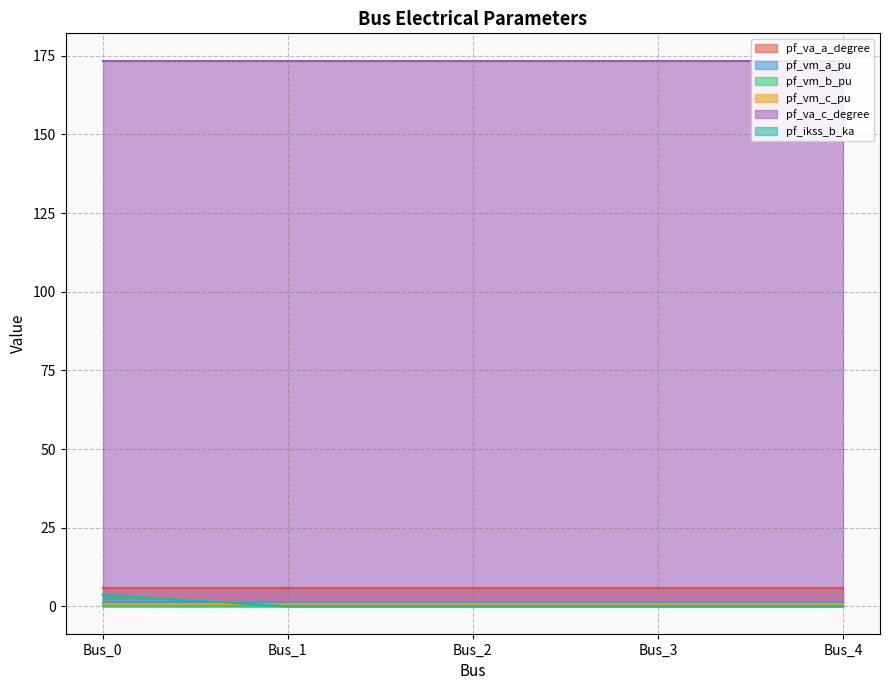

What is the total value across all series at Bus_3?

181.4